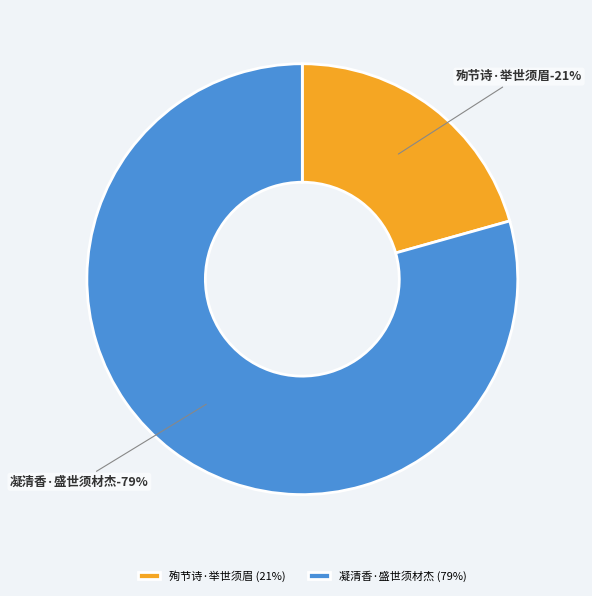

Between 凝清香·盛世须材杰 and 殉节诗·举世须眉, which is larger?

凝清香·盛世须材杰